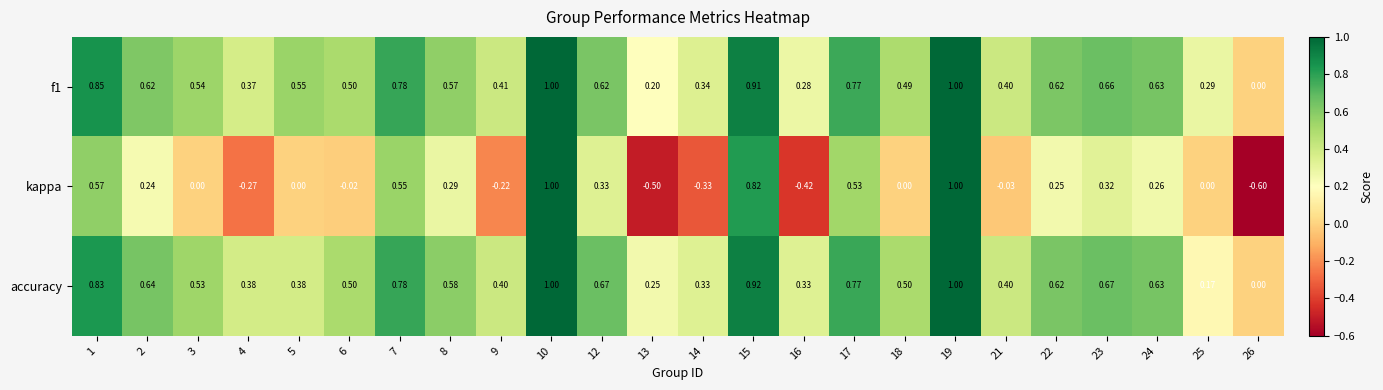

Is the value of f1 at 22 greater than the value of kappa at 9?

Yes